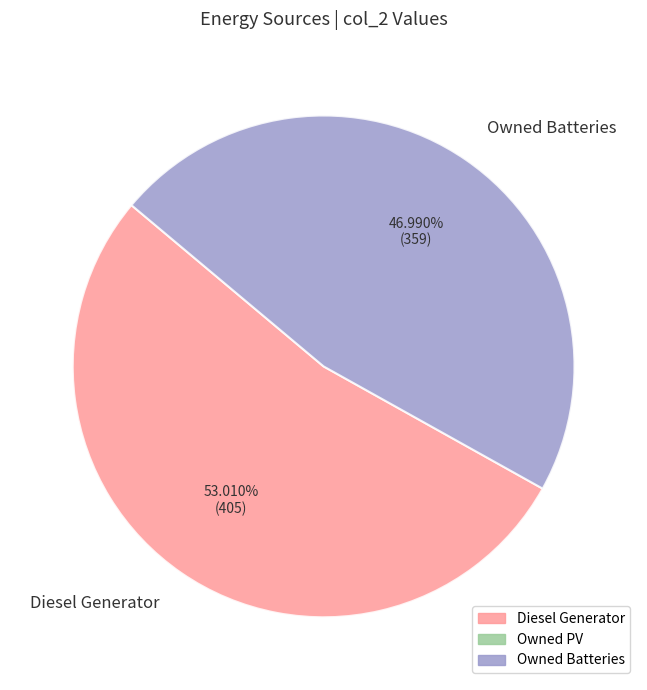

What is the smallest slice in the pie chart?

Owned Batteries